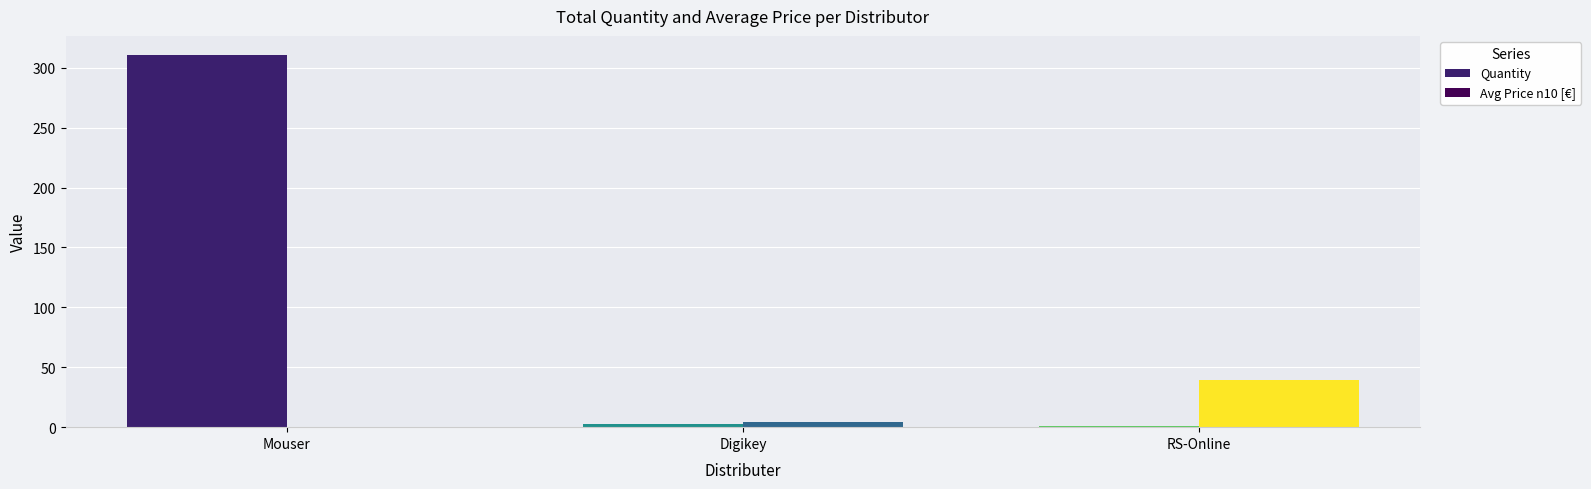

What is the highest value of the Avg Price n10 [€] series?

39.2